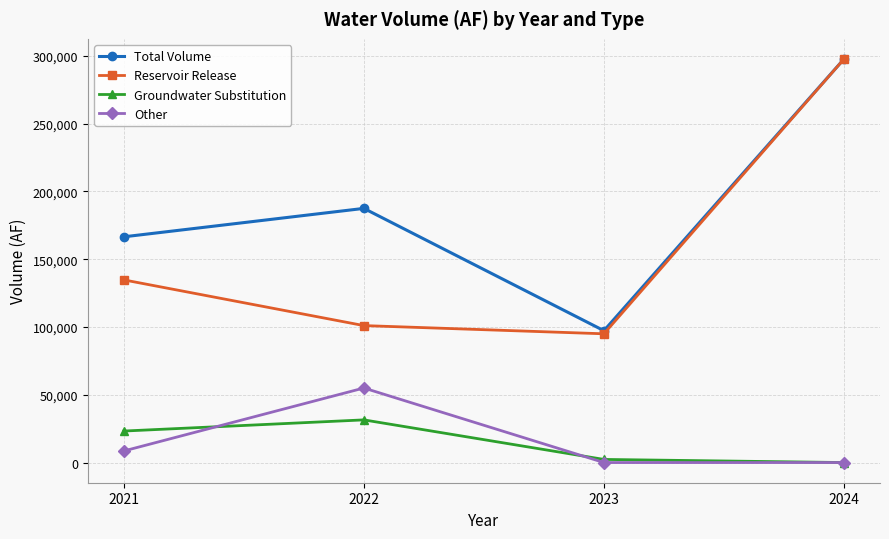

Is it true that Total Volume equals 166558 at 2021?

True